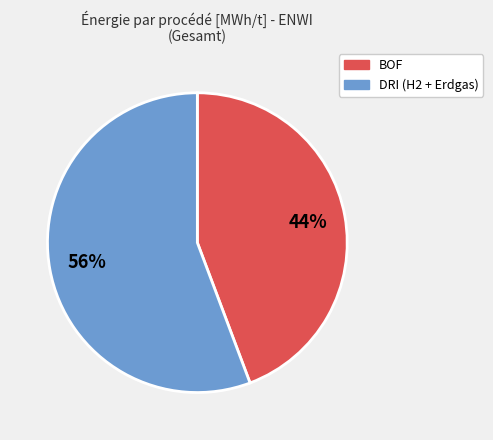

Is there a majority slice in this chart?

Yes